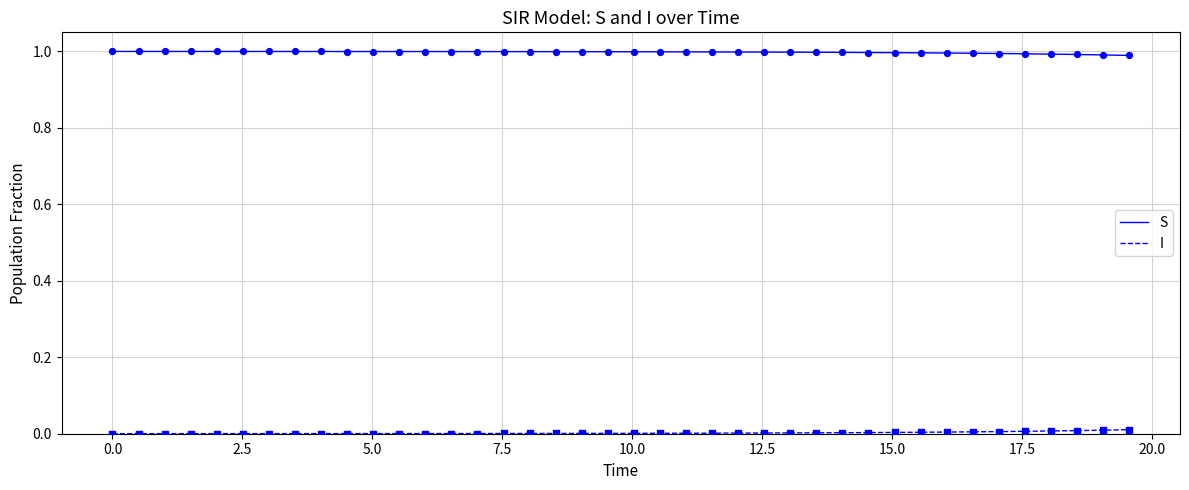

List the series in order of their peak value, lowest first.

I, S